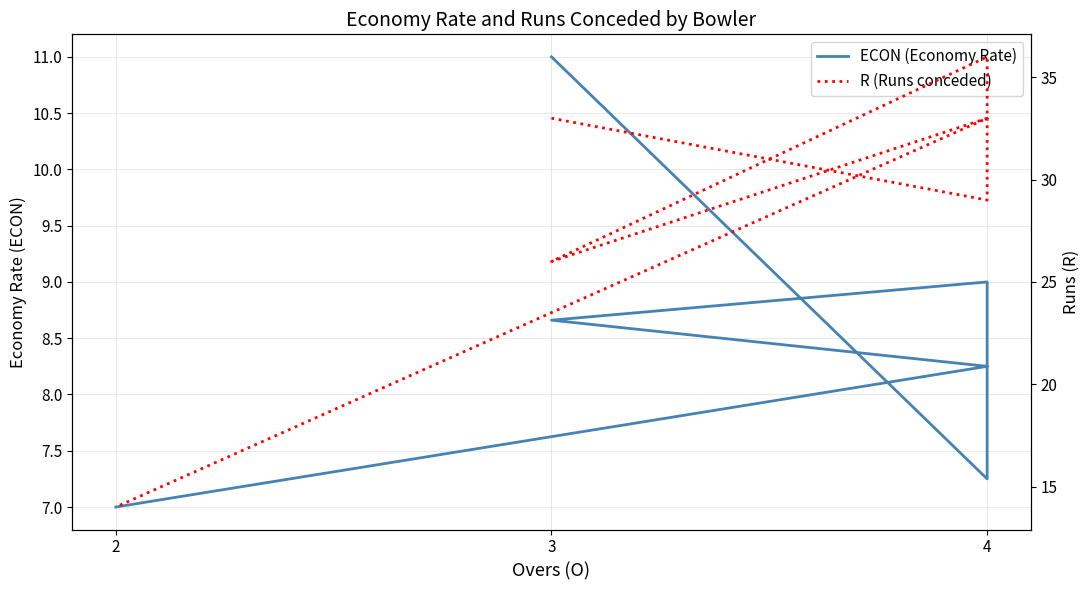

What is the value of the R (Runs conceded) point at the 5th from the left?

36.0